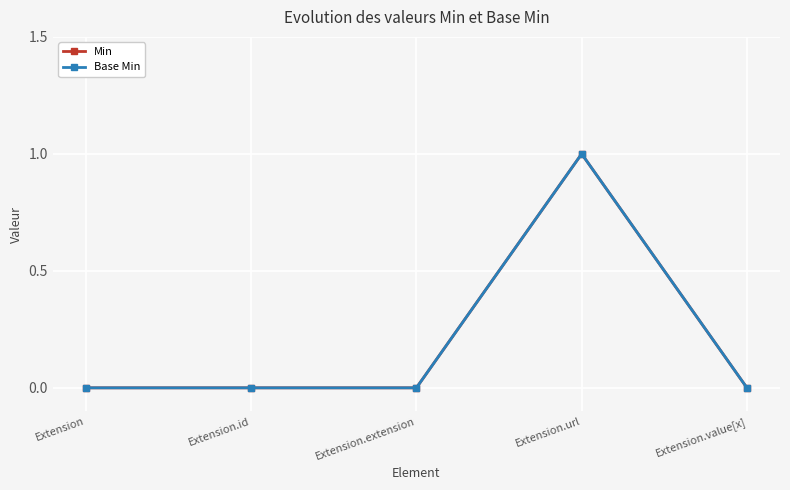

Reading right to left, transcribe all the data shown in this chart.

Min: 0	1	0	0	0
Base Min: 0	1	0	0	0